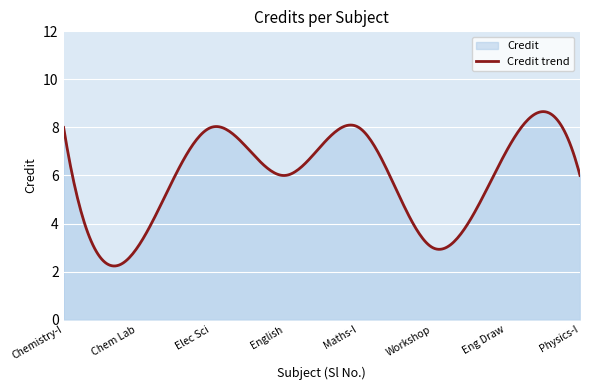

What is the greatest value displayed?

8.7